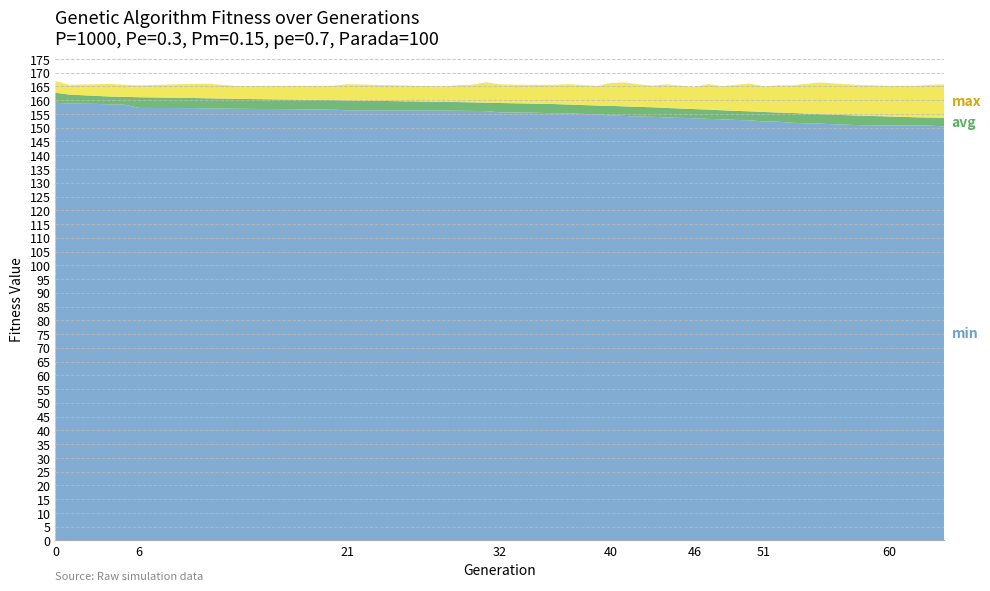

What is the total value across all series at 40?

166.3